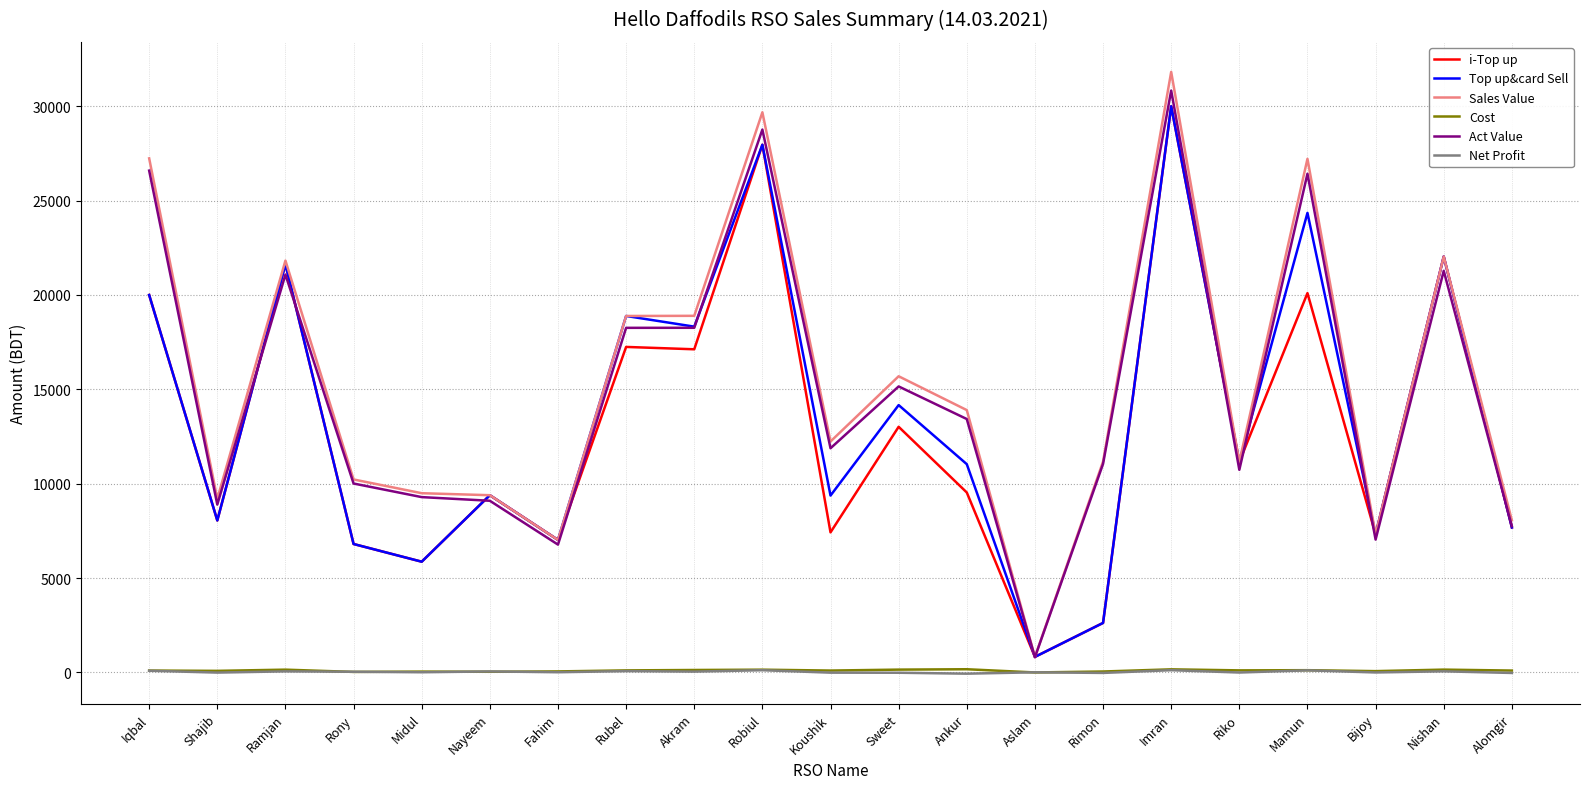

Is the value of Cost at Mamun greater than the value of i-Top up at Shajib?

No